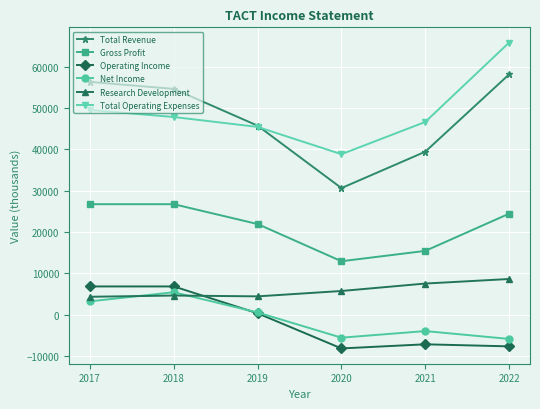

What is the difference between the maximum and second lowest values in the Total Revenue series?

18700